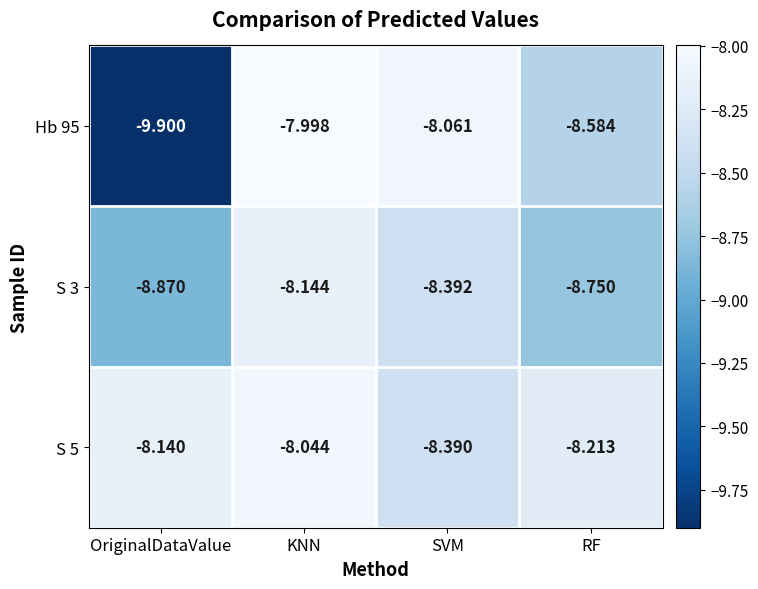

What is the difference between the highest and lowest values at KNN?

0.1